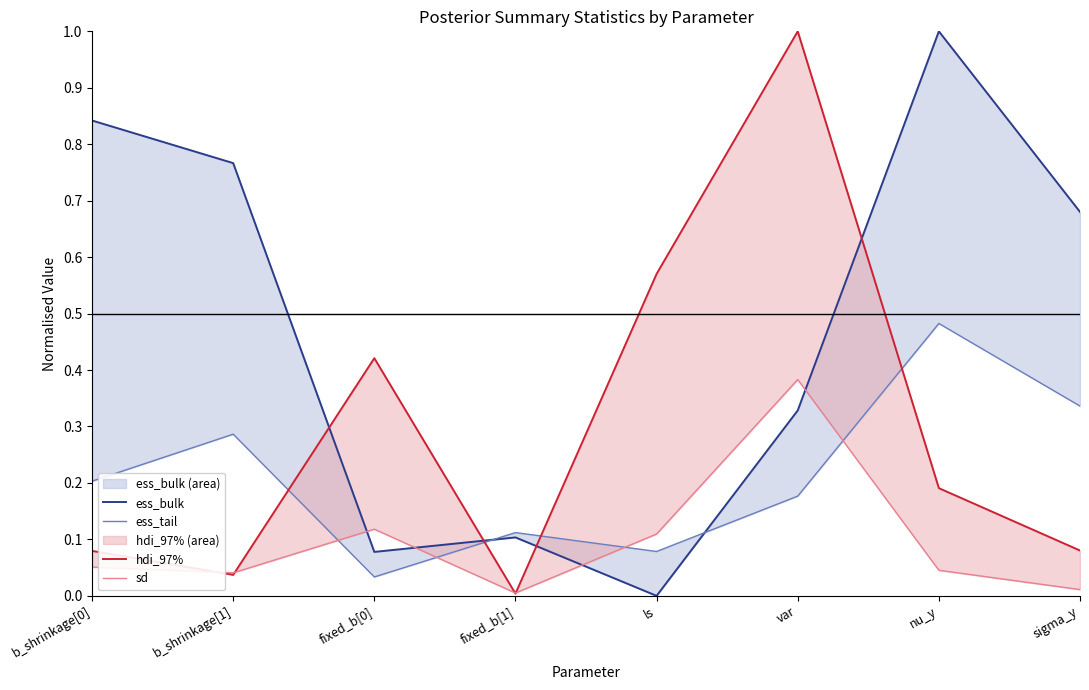

What is the label of the 3rd point from the left?

fixed_b[0]